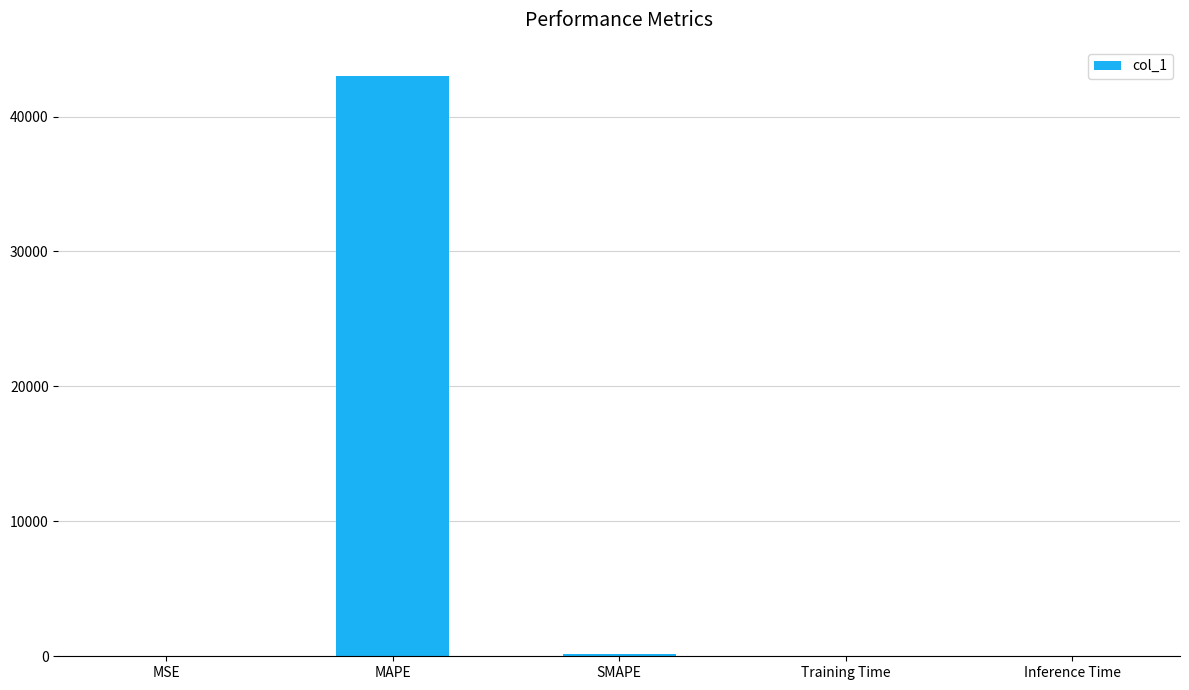

Is it true that the value at MAPE is 43015.3?

True